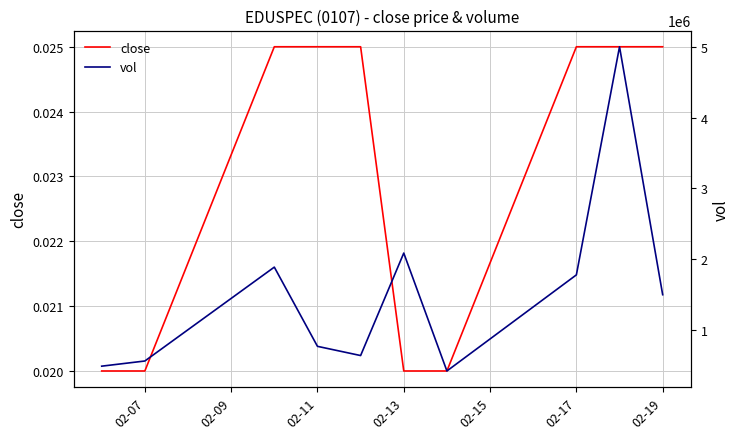

Which series has the largest total across all categories?

vol